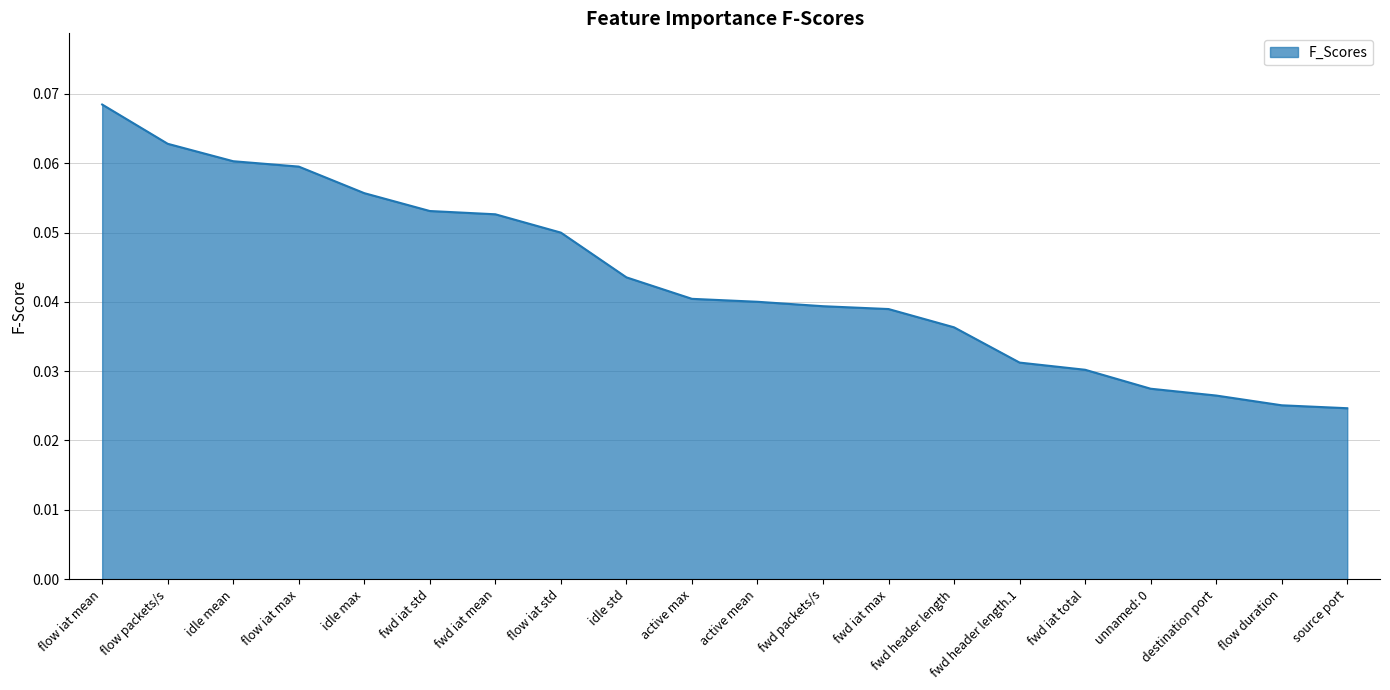

At which category does the chart reach its peak across all series?

flow iat mean